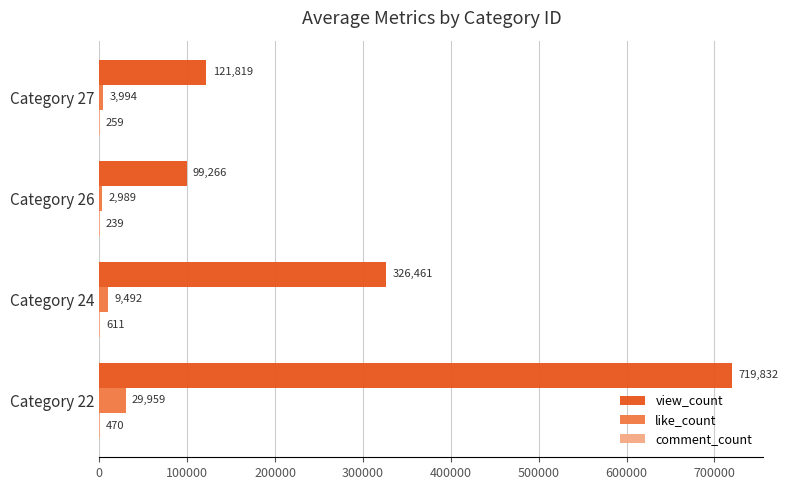

The view_count series shows 326461.0 at Category 24. True or false?

True